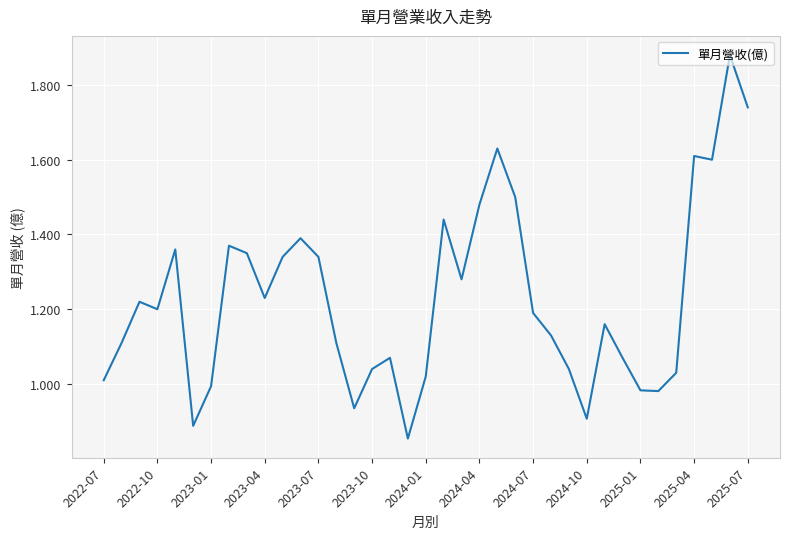

What is the difference between the maximum and minimum values?

1.0